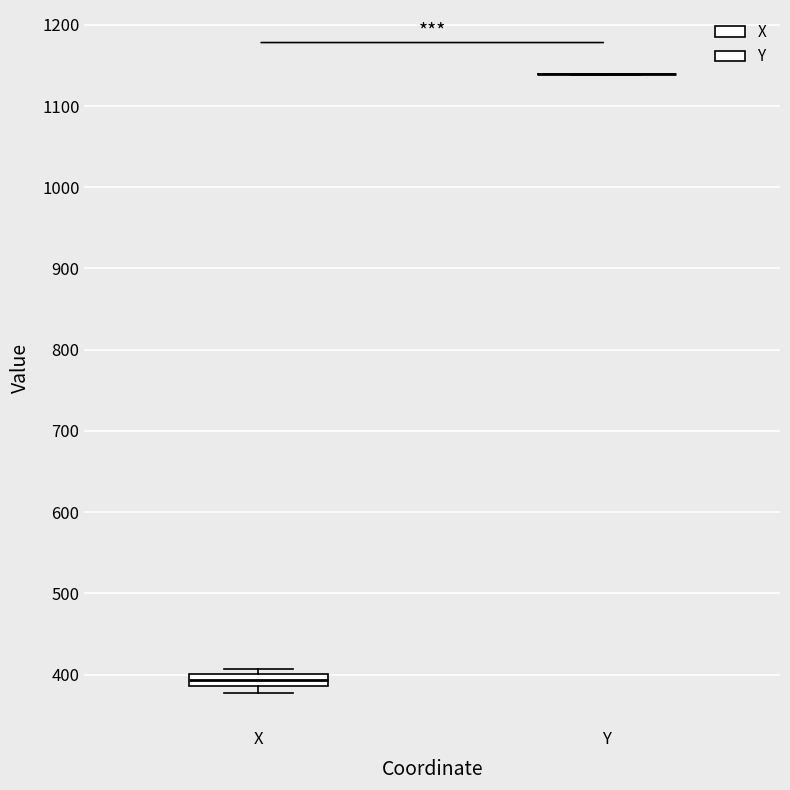

Comparing the boxes themselves (not the whiskers), which one is the tallest?

X